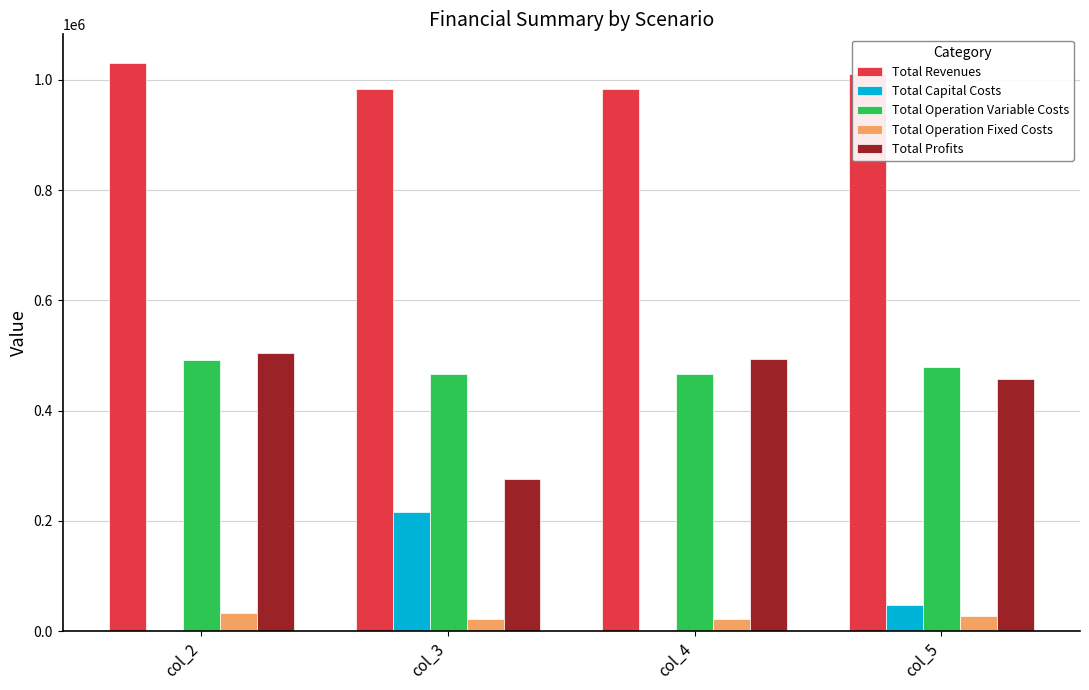

The Total Operation Fixed Costs series shows 22782.7 at col_3. True or false?

True